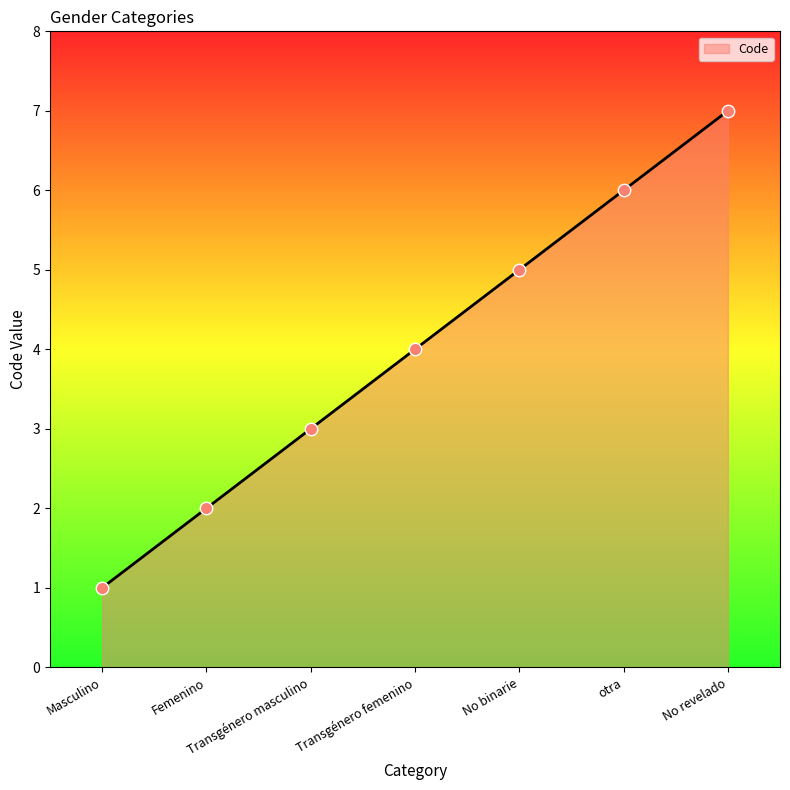

Which has a higher value, Transgénero masculino or No revelado?

No revelado